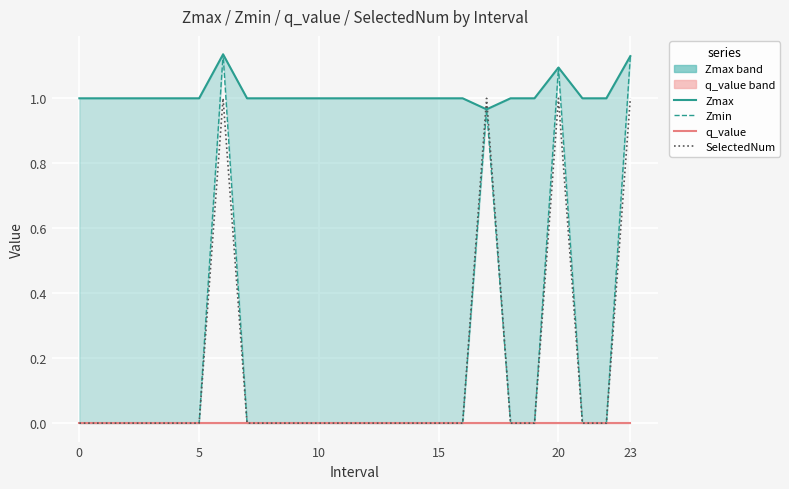

The value at 17 is 1. True or false?

False